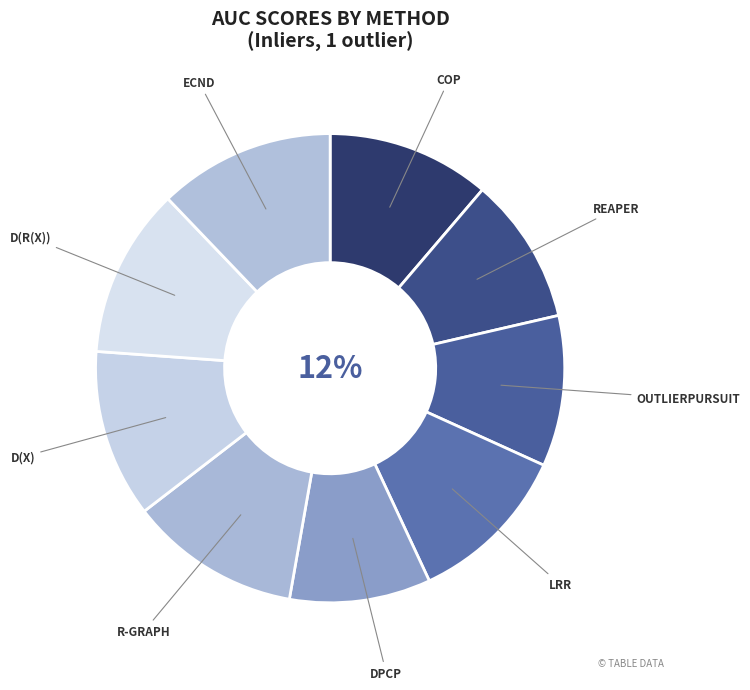

What is the change in value from DPCP to R-graph?

+0.2